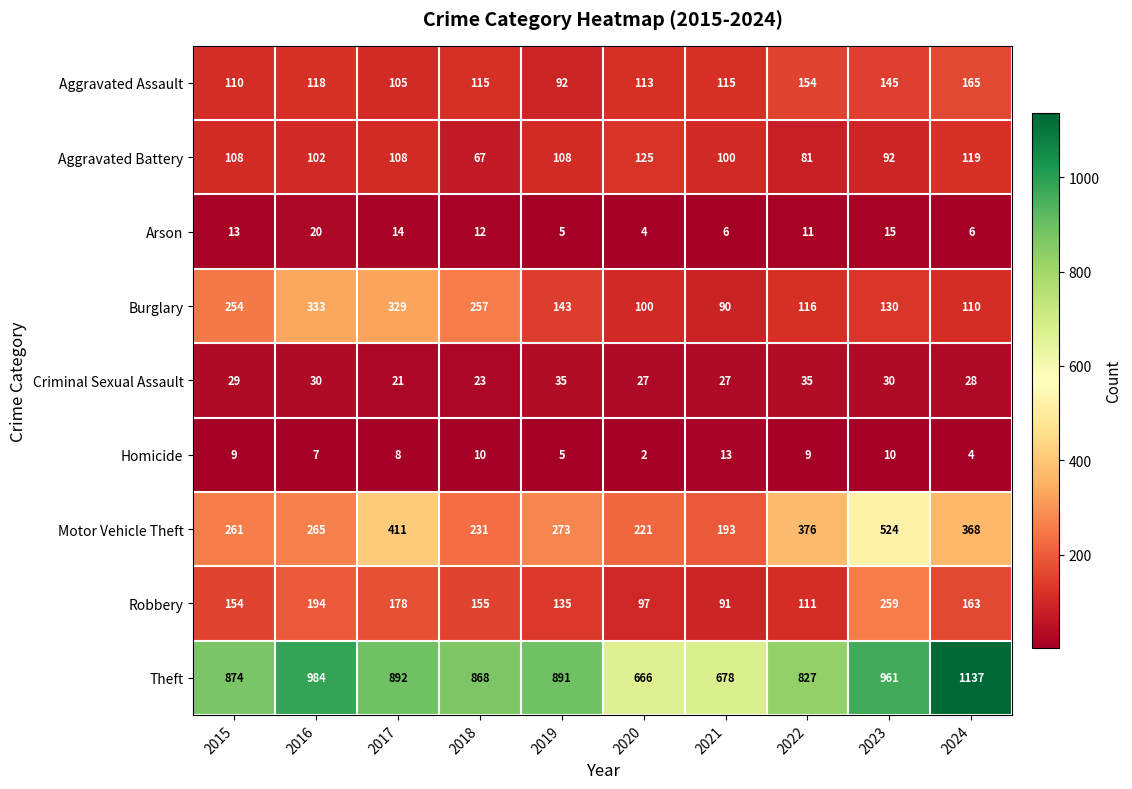

Which series has the widest spread of values?

Theft